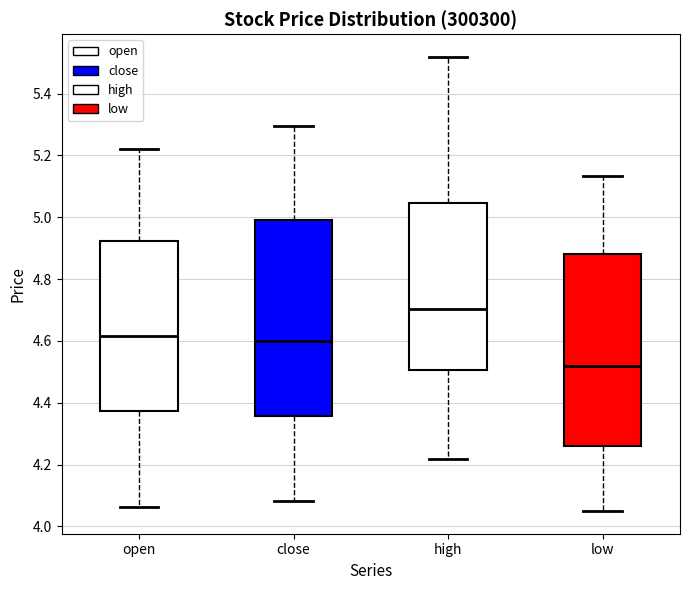

Reading left to right, read every box against the y-axis: the position of its median line, the range the box covers, and the ends of its whiskers. The values are not printed on the chart, so give them approximately, as read against the axis.

open: median 4.62, box 4.38 to 4.92, whiskers 4.06 to 5.22
close: median 4.60, box 4.36 to 4.98, whiskers 4.08 to 5.30
high: median 4.70, box 4.50 to 5.04, whiskers 4.22 to 5.52
low: median 4.52, box 4.26 to 4.88, whiskers 4.06 to 5.14